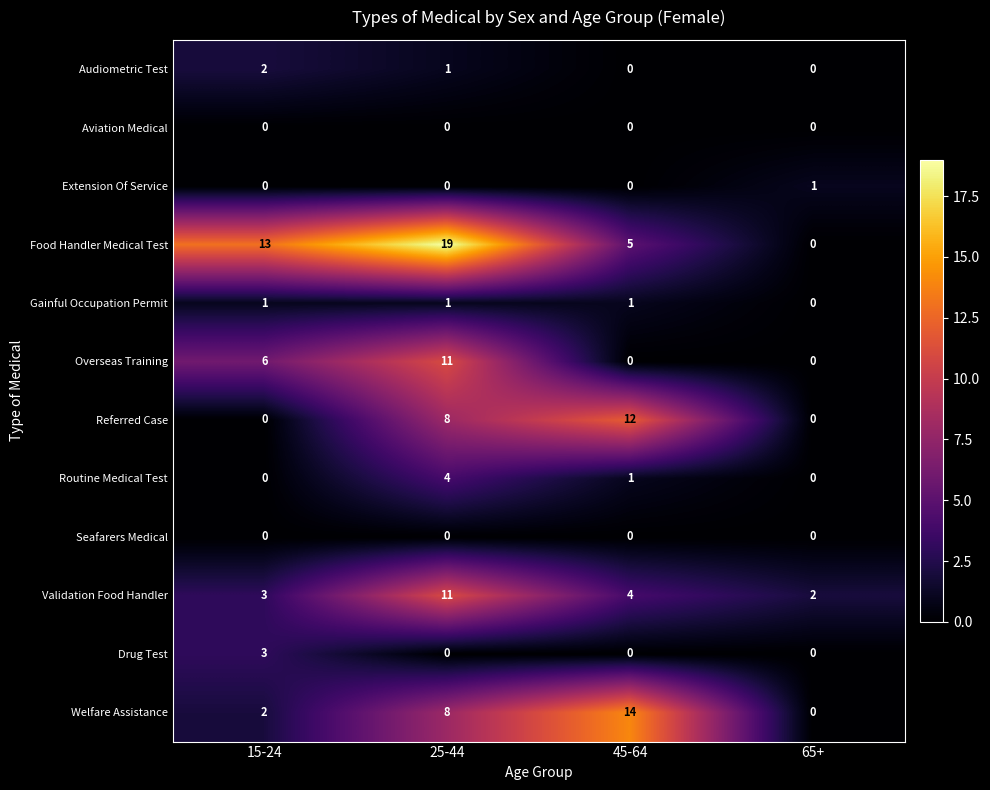

At which label is Welfare Assistance closest to 7?

25-44